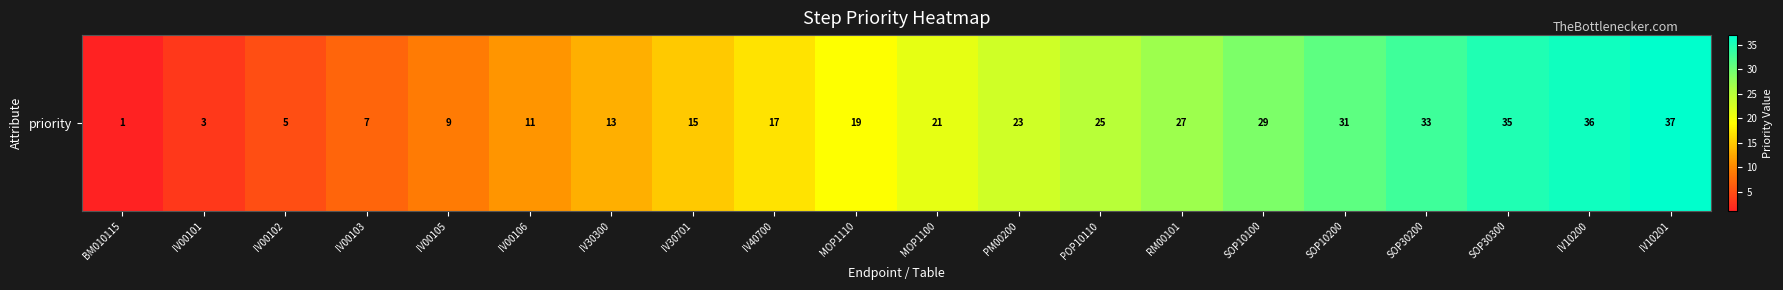

How many distinct data groups are displayed?

1